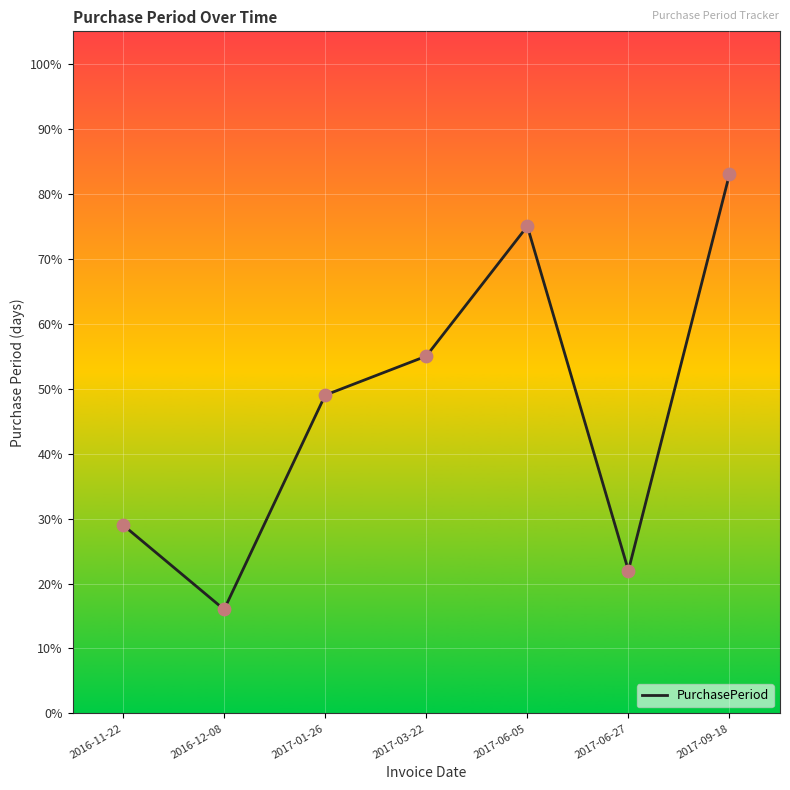

Is this an area chart (filled region under the line)?

No